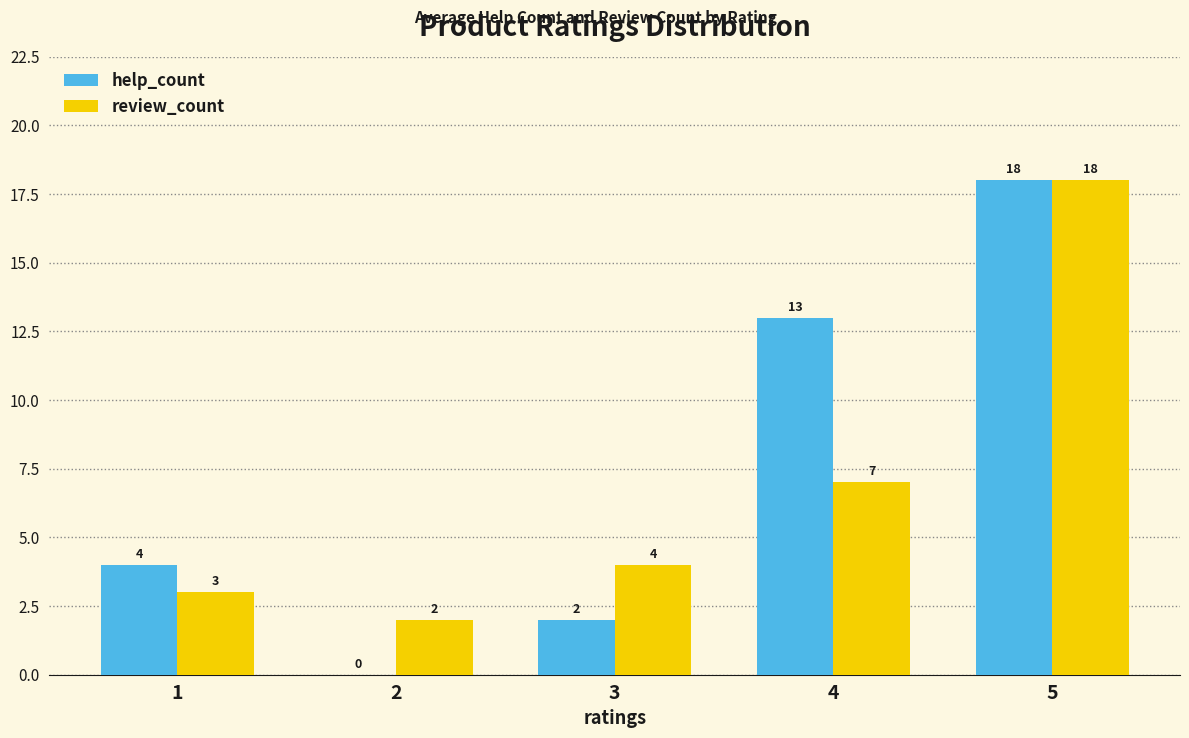

Reading right to left, list all the values displayed in this chart.

help_count: 5=18	4=13	3=2	2=0	1=4
review_count: 5=18	4=7	3=4	2=2	1=3